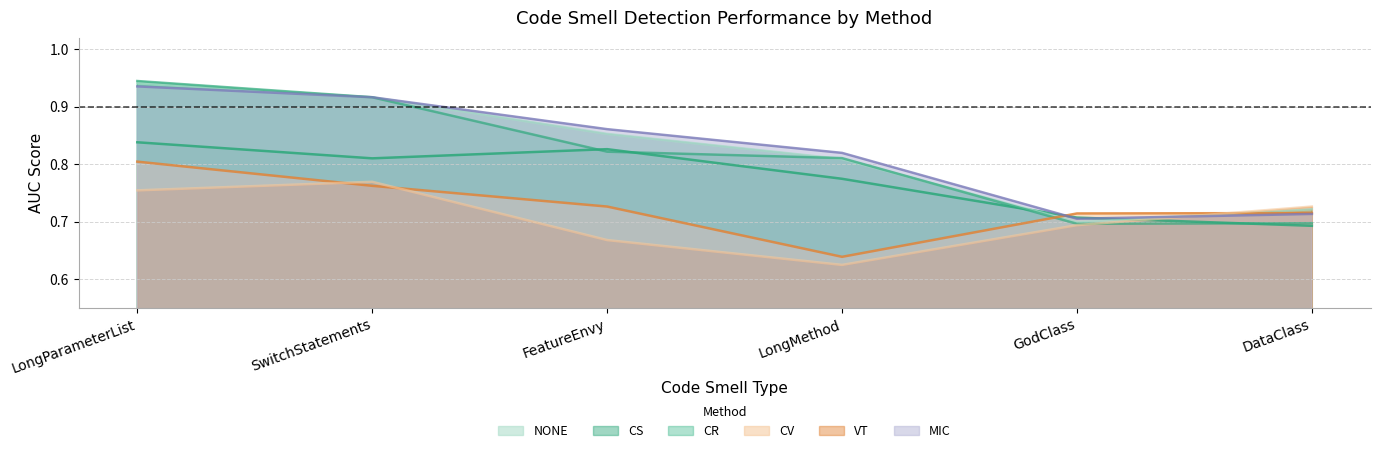

How many intersections are there between NONE and VT?

1